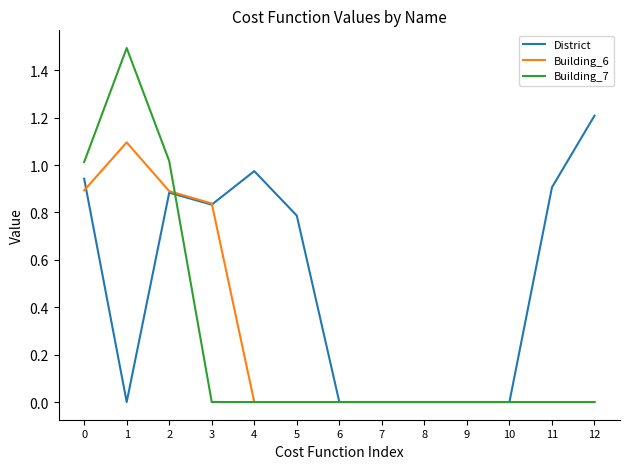

What is the difference between the highest and lowest values at 12?

1.2